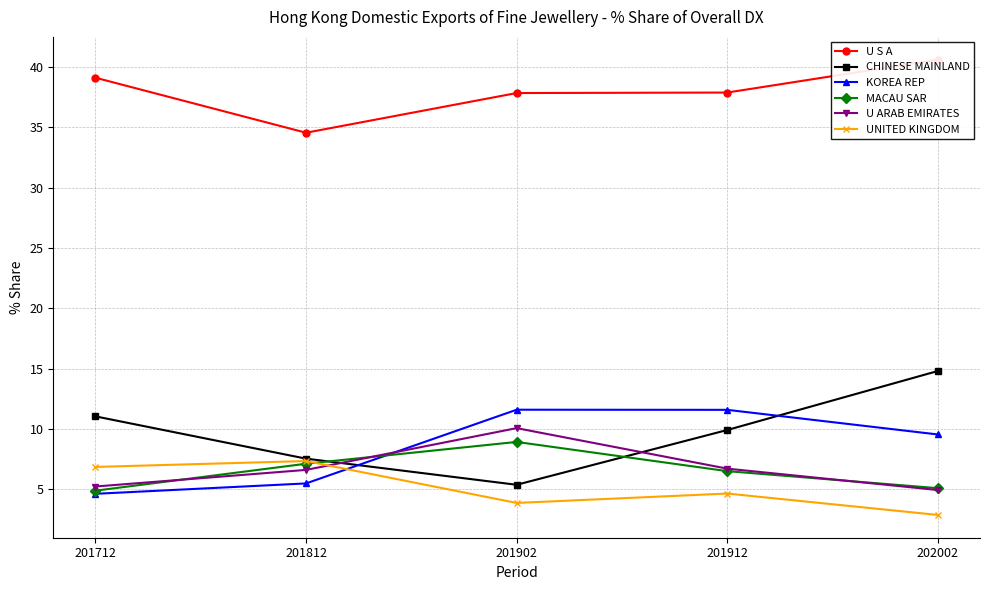

List the labels in order of U S A value, smallest first.

201812, 201902, 201912, 201712, 202002